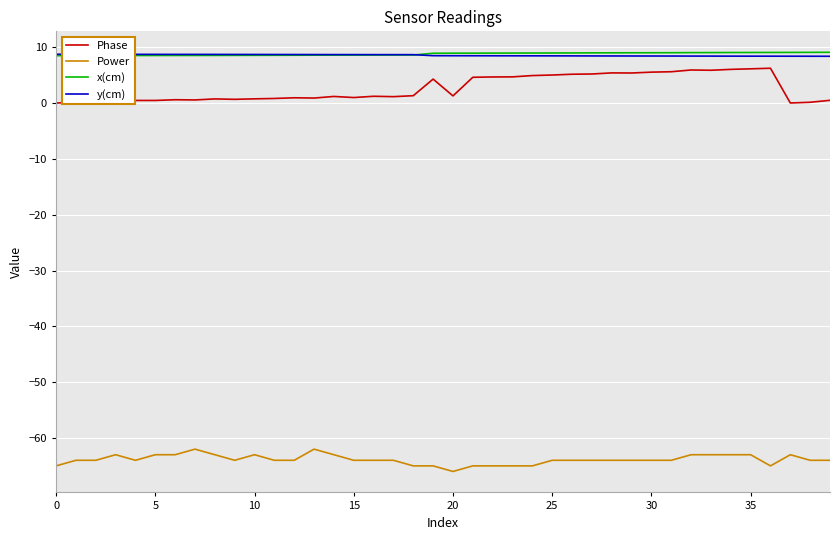

Which series has the largest range (max minus min)?

Phase